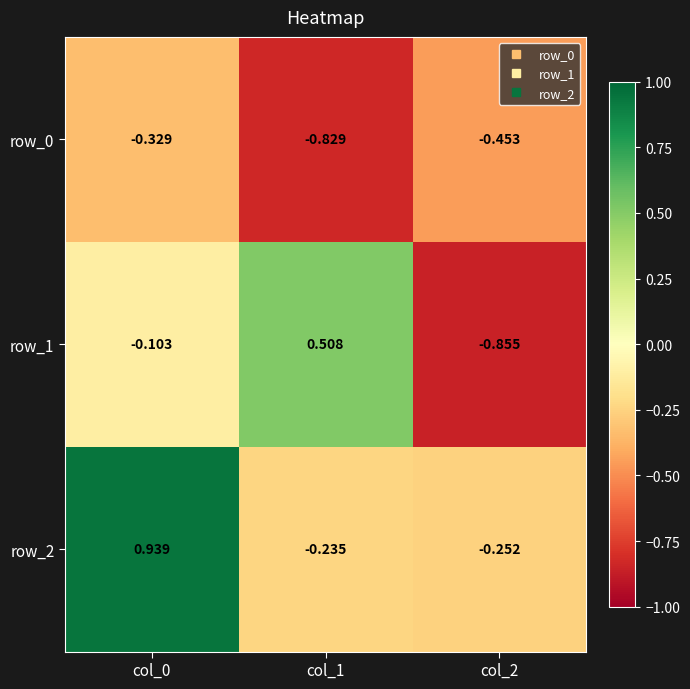

At which category does the chart reach its peak across all series?

col_0